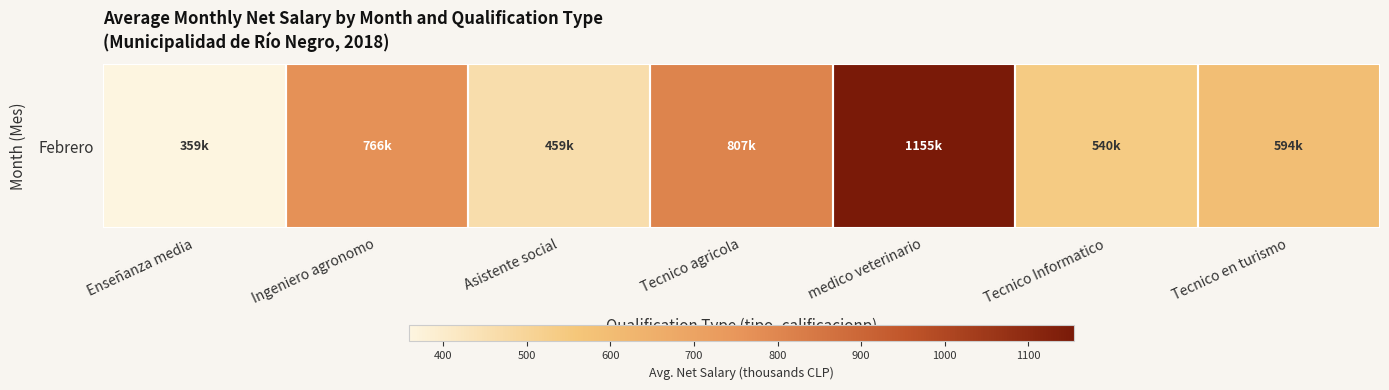

True or false: the data shows 806.9 at Tecnico agricola.

True